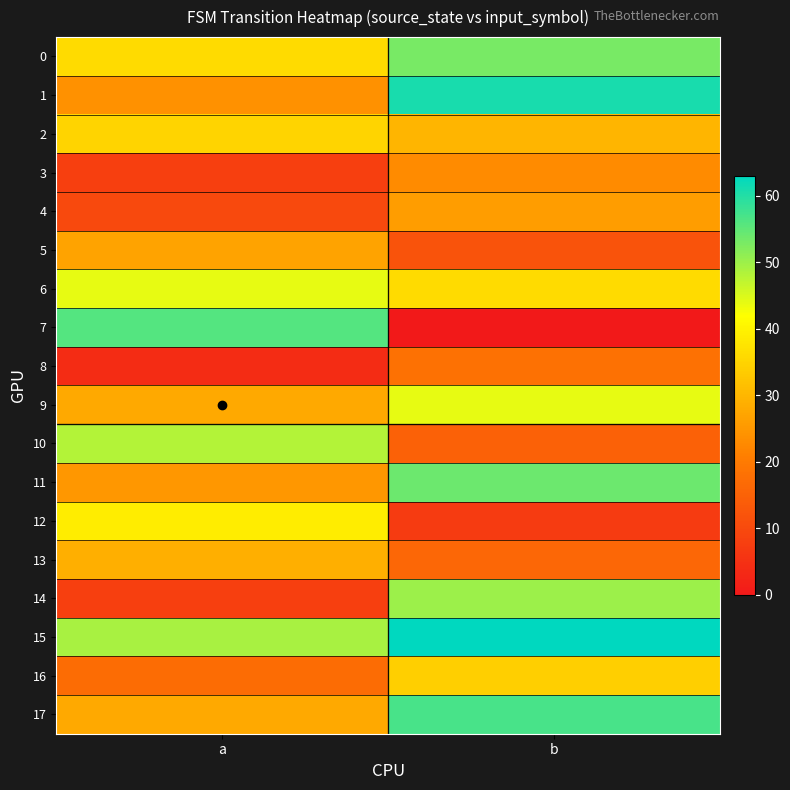

What is the difference between the highest and lowest values at a?

52